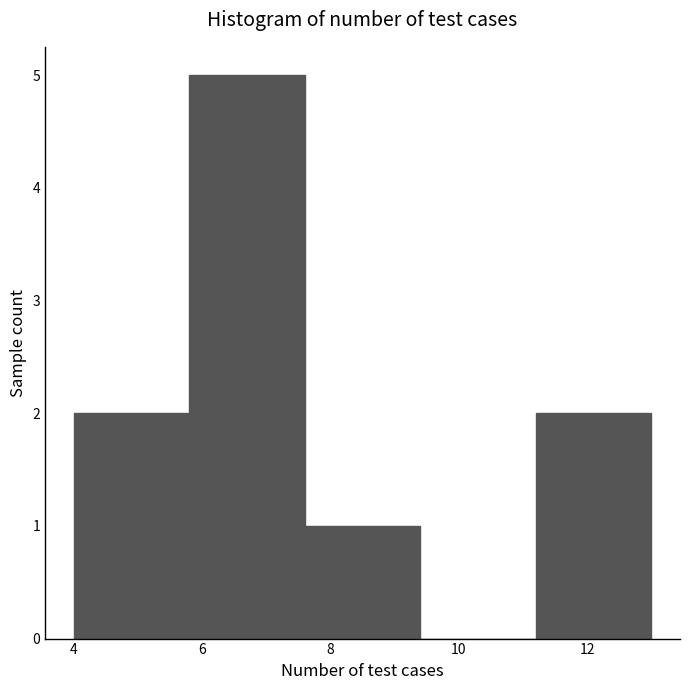

What is the height of the bar covering 11.2 to 13.0 on the x-axis? The values are not printed on the chart, so give them approximately, as read against the axis.

2